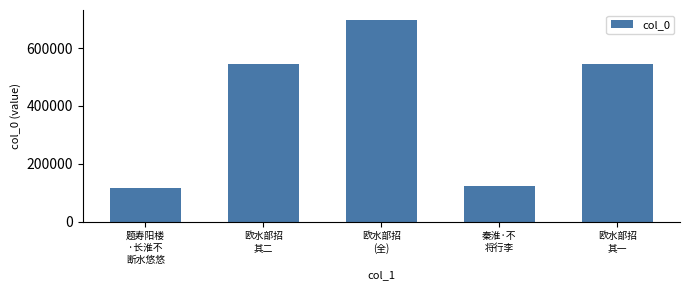

What is the label of the 2nd bar from the left?

欧水部招
其二